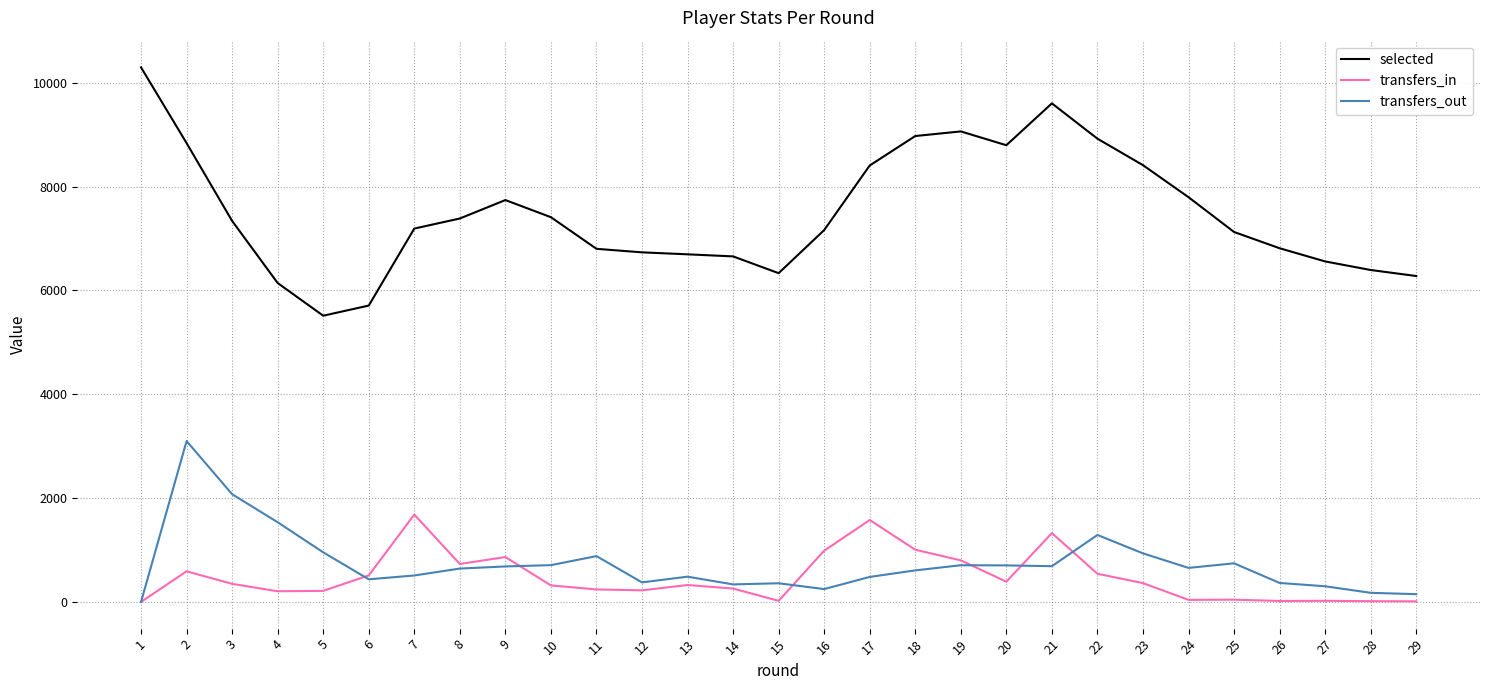

Rank the series by their maximum value, from lowest to highest.

transfers_in, transfers_out, selected